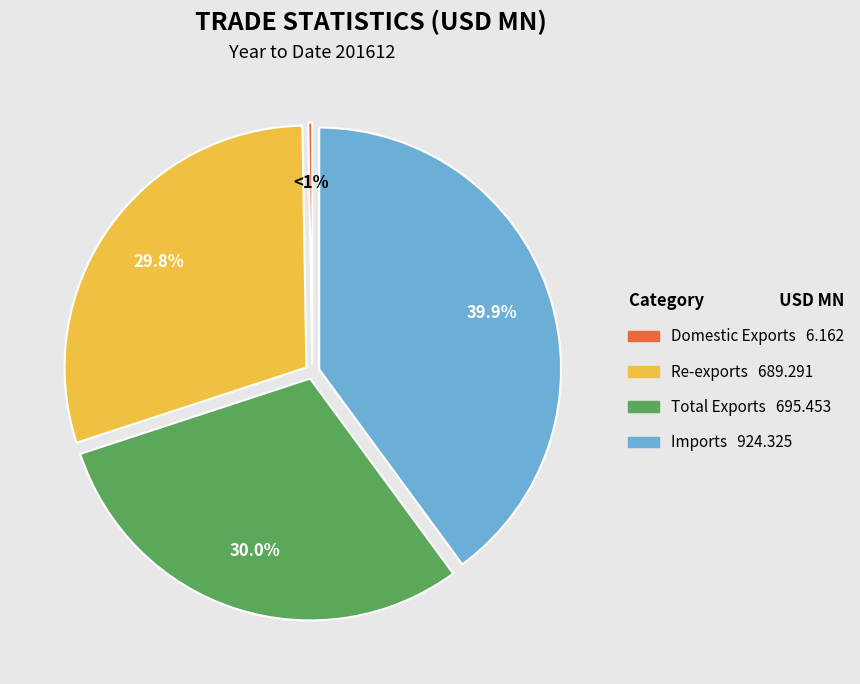

Rank the categories by value from highest to lowest.

Imports, Total Exports, Re-exports, Domestic Exports